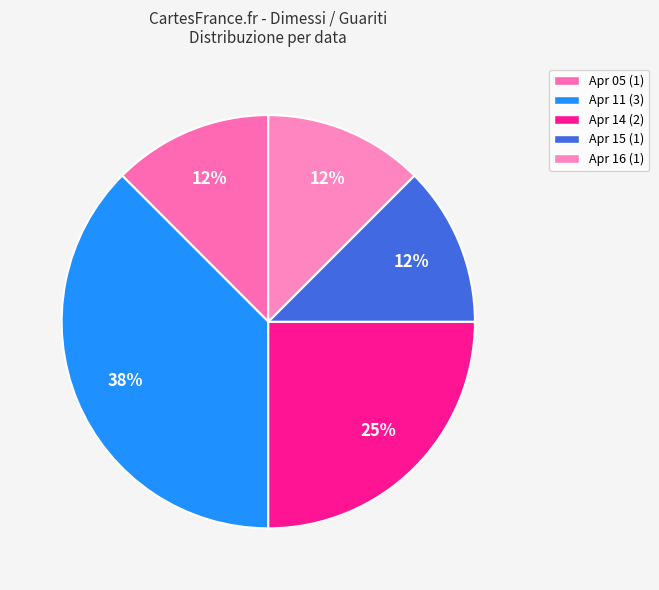

Which category has the biggest portion of the pie?

Apr 11 (3)